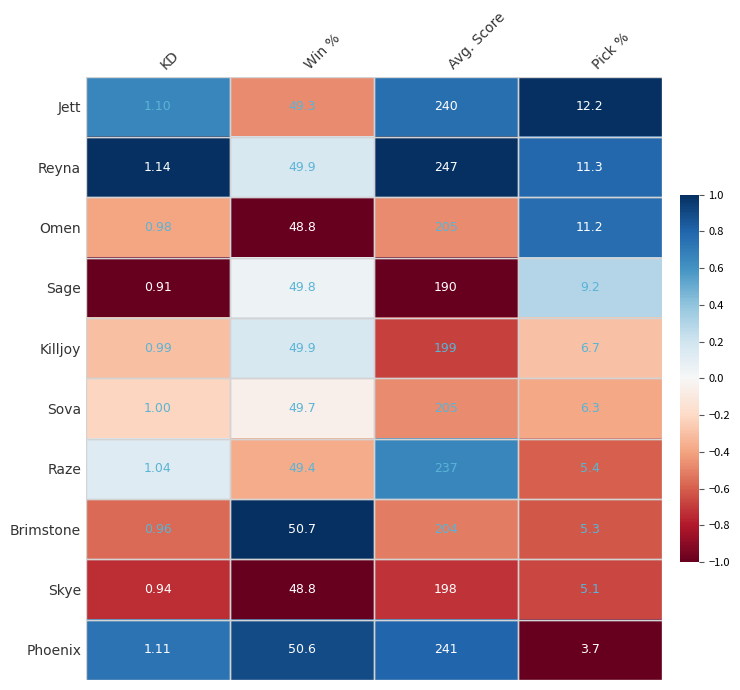

Which series has the largest range (max minus min)?

Reyna